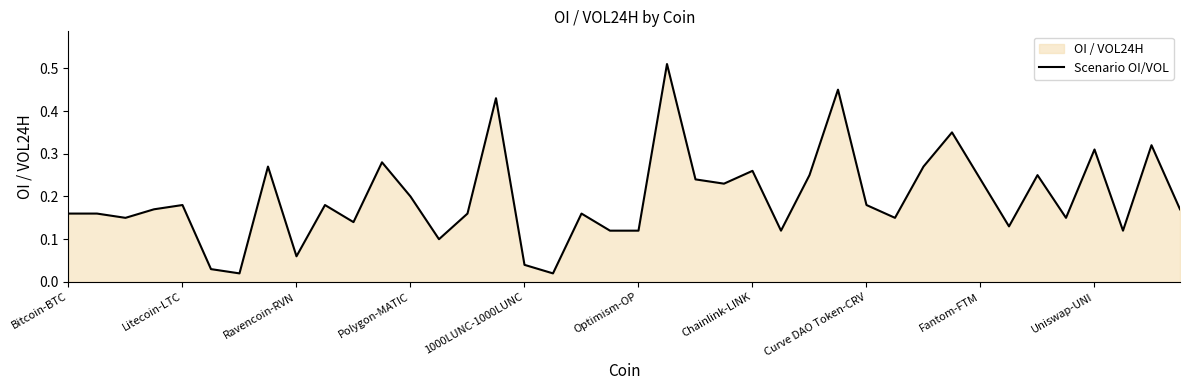

Between Bitcoin-BTC and Polygon-MATIC, which is larger?

Polygon-MATIC